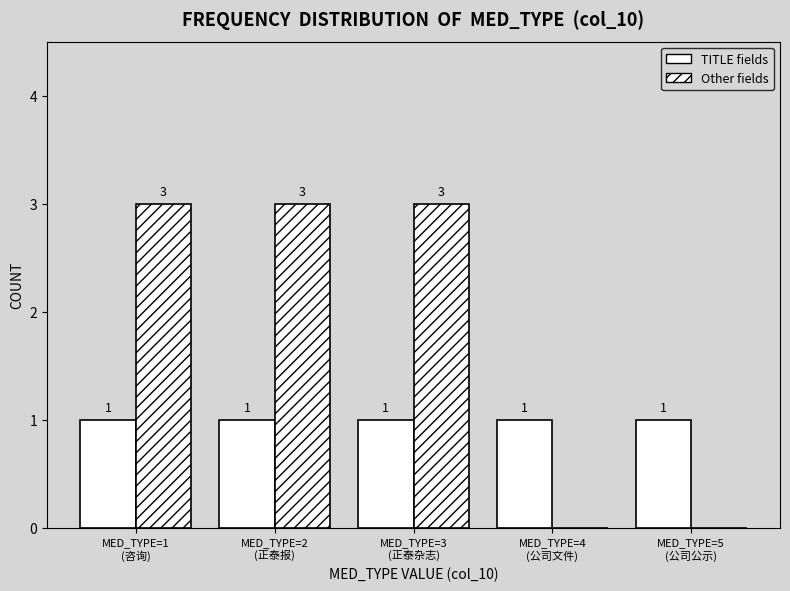

How many data points does each series have?

5